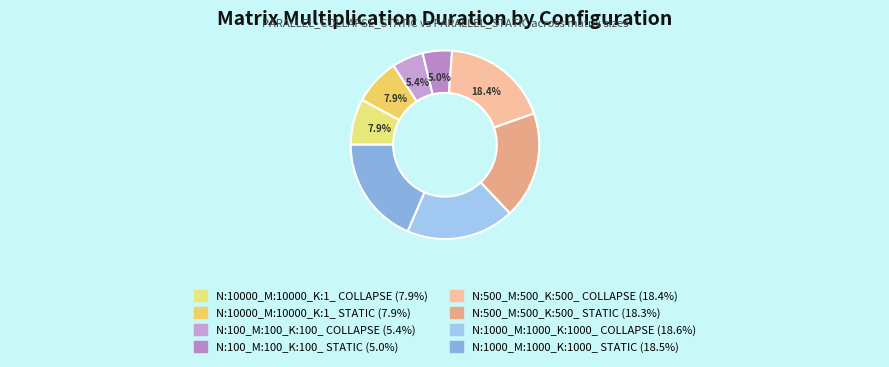

How much of the chart is everything except N:500_M:500_K:500_ STATIC?

81.7%